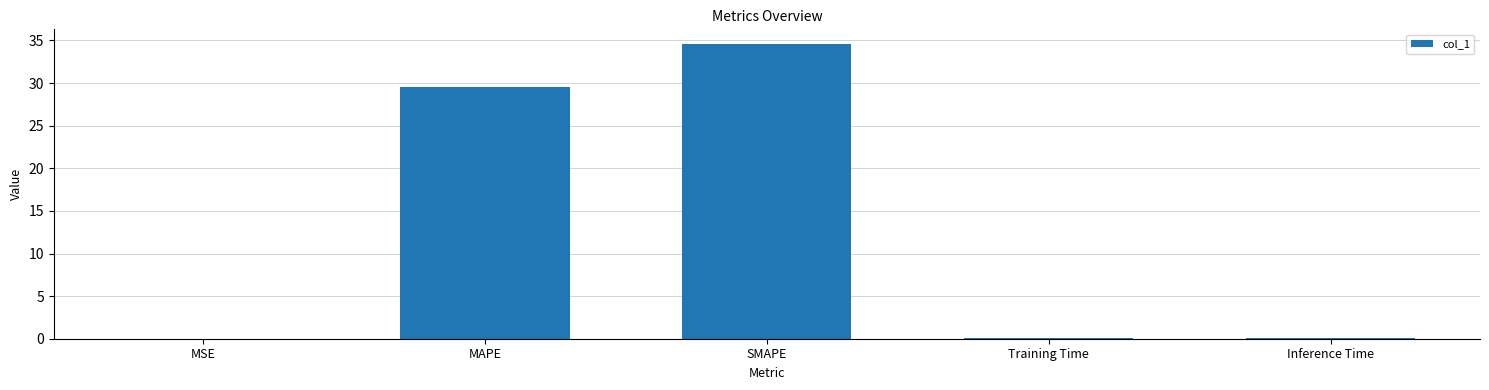

What is the approximate value at SMAPE?

34.6